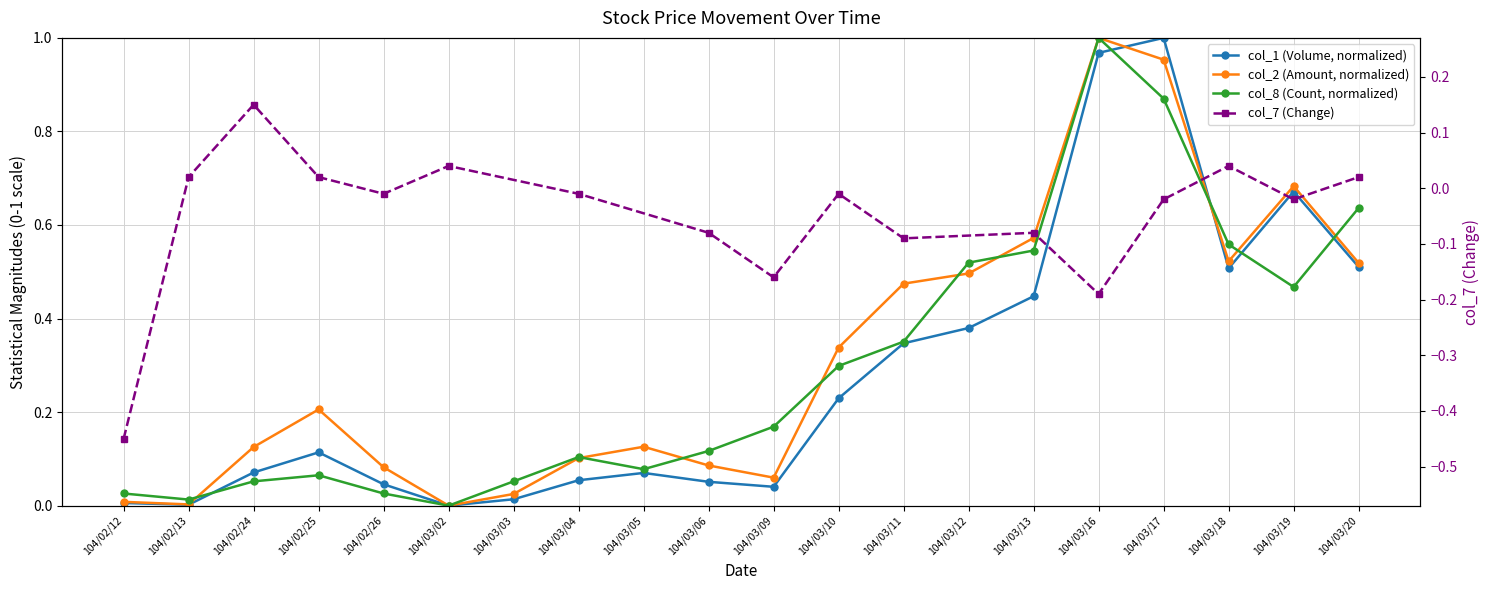

Which category has the lowest value across all series?

104/03/02